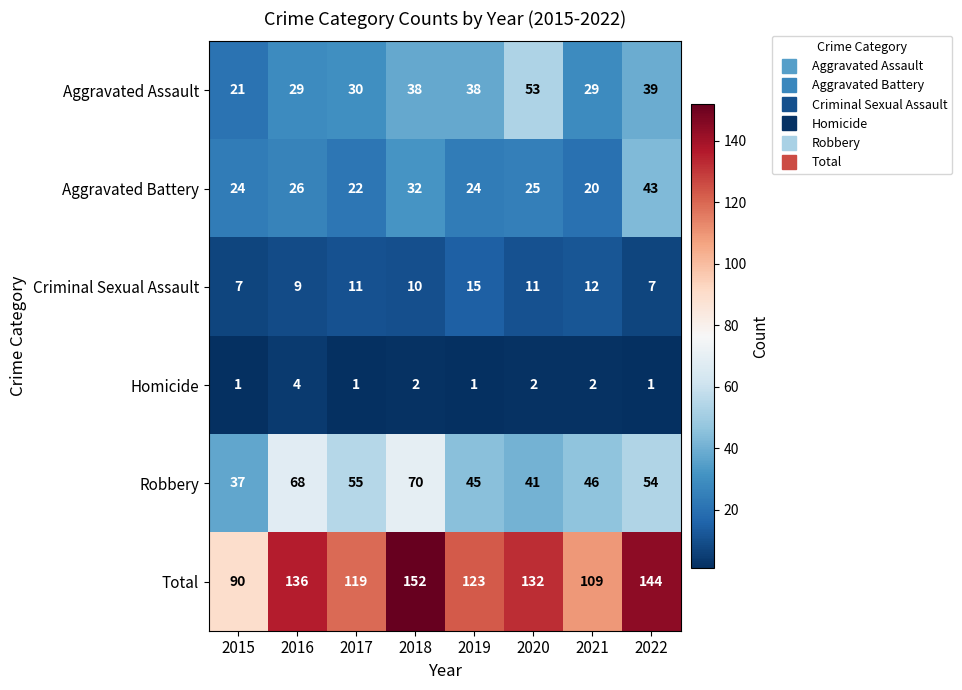

What is the sum of all Robbery values?

416